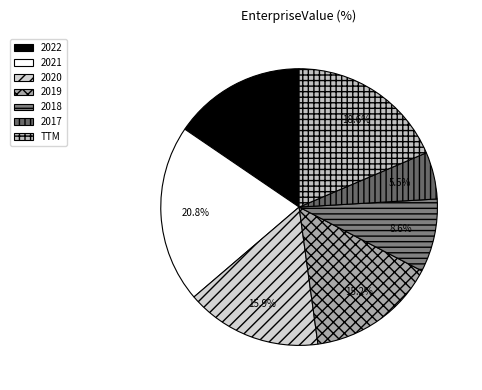

To the nearest percent, what is the difference between the largest and smallest slice percentages?

15%